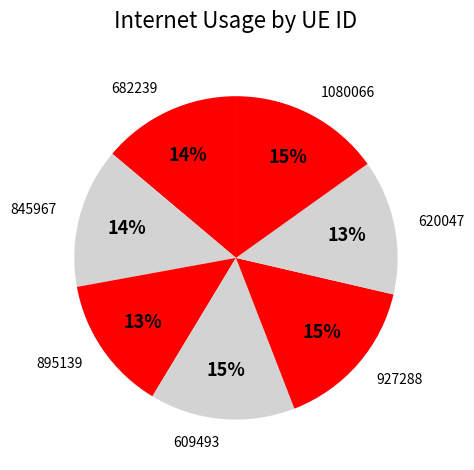

The 682239 slice represents 5% of the pie. True or false?

False